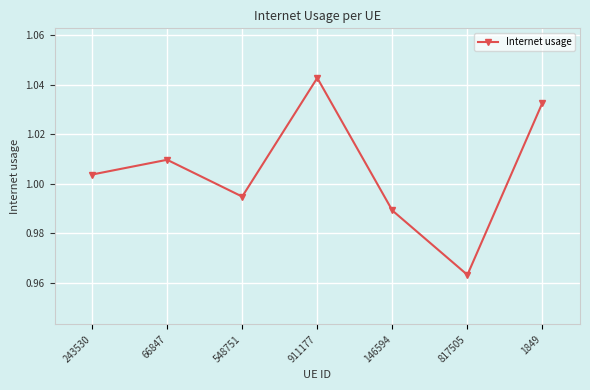

What is the difference between the maximum and minimum values?

0.1